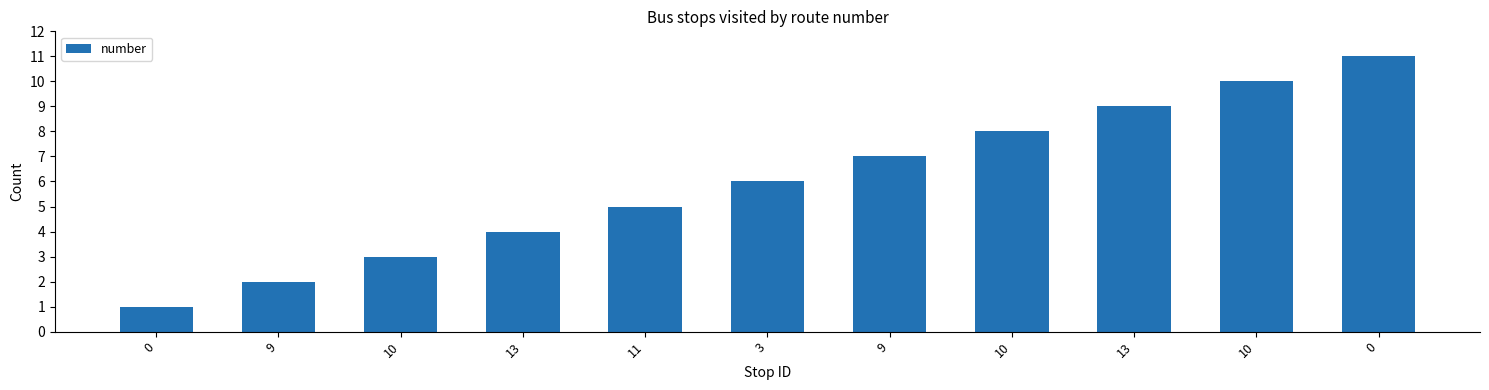

What is the value of the 1st bar from the left?

1